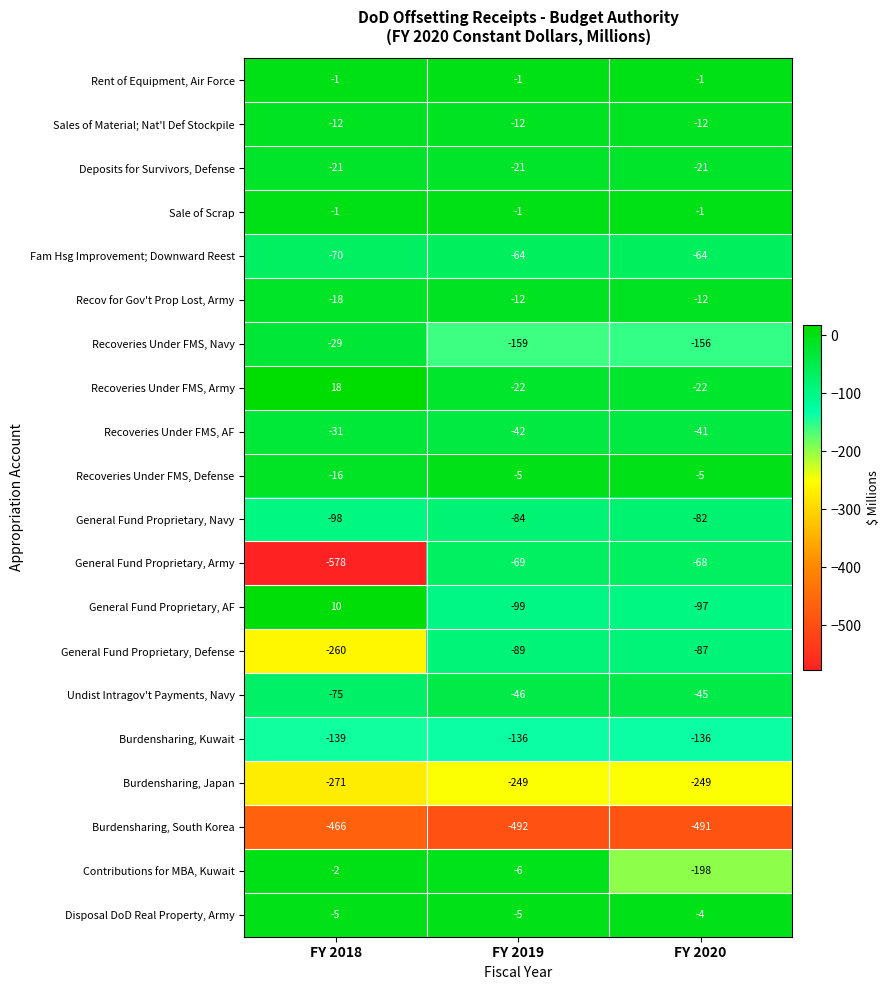

Between FY 2019 and FY 2020, which series saw the biggest shift?

Contributions for MBA, Kuwait